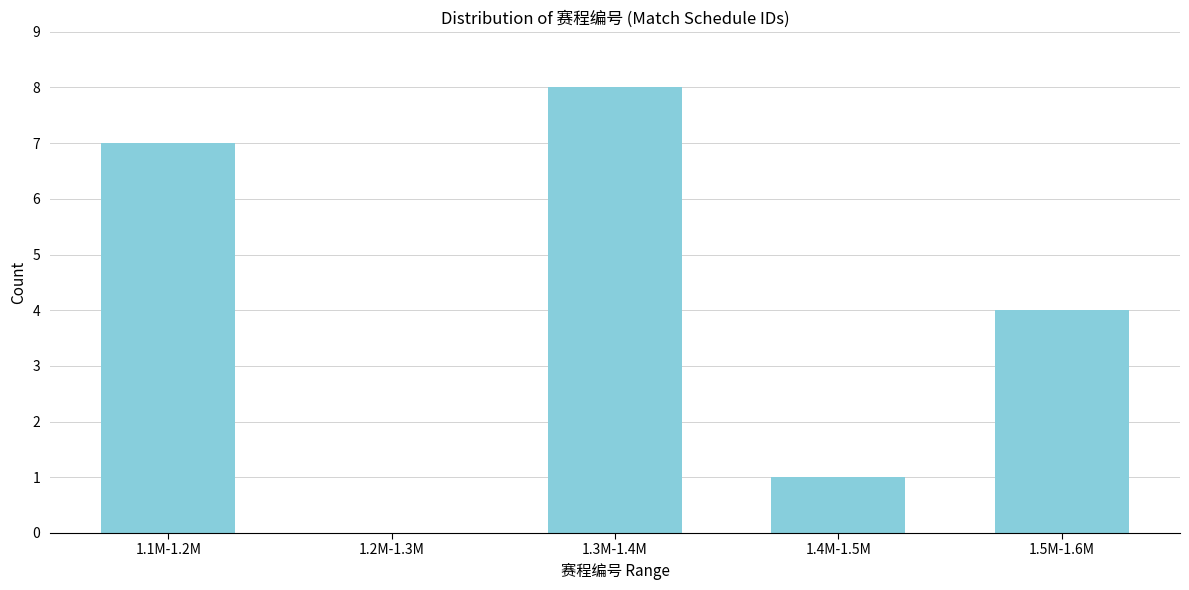

Reading left to right, what are all the values shown in this chart?

1.1M-1.2M=7	1.2M-1.3M=0	1.3M-1.4M=8	1.4M-1.5M=1	1.5M-1.6M=4